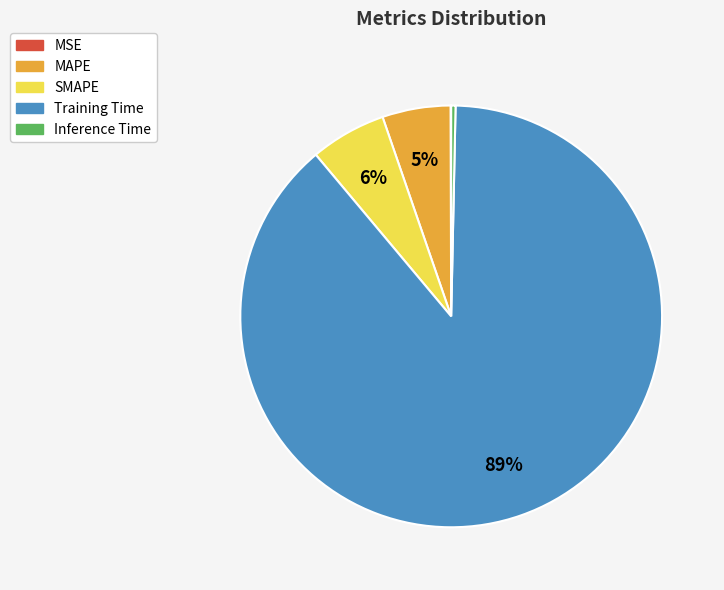

Which category has the biggest portion of the pie?

Training Time